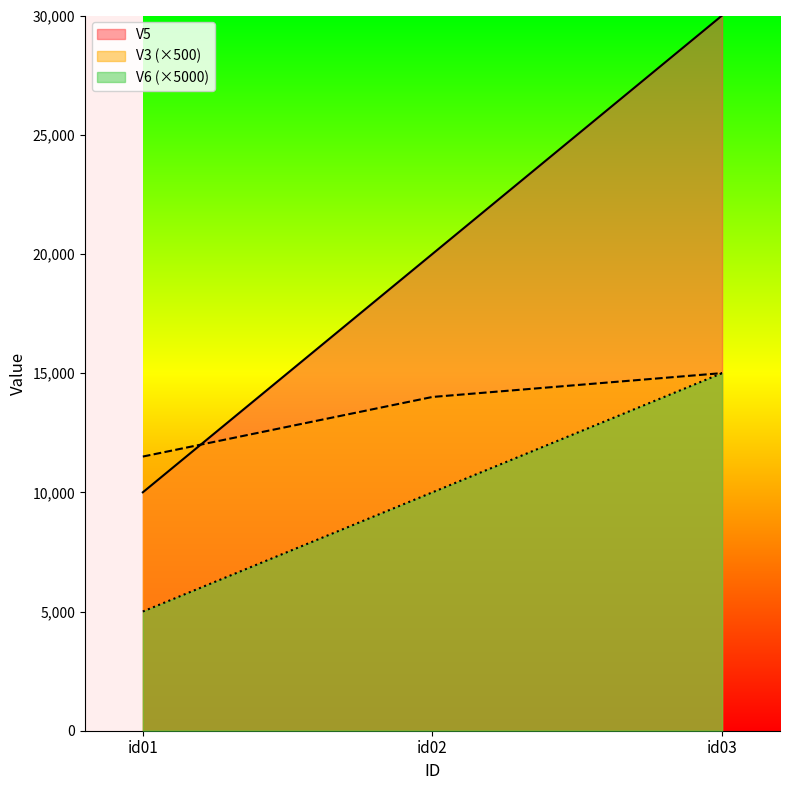

What is the sum of the V3 values at id03 and id01?

26500